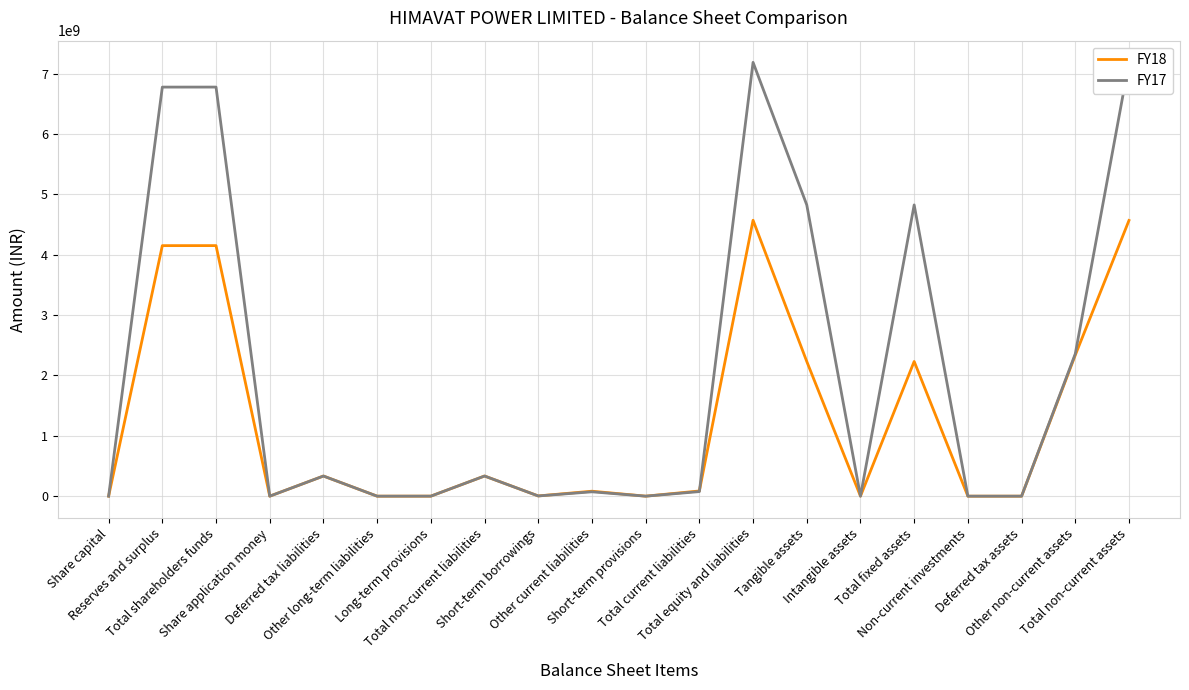

What is the greatest value displayed?

7189957000